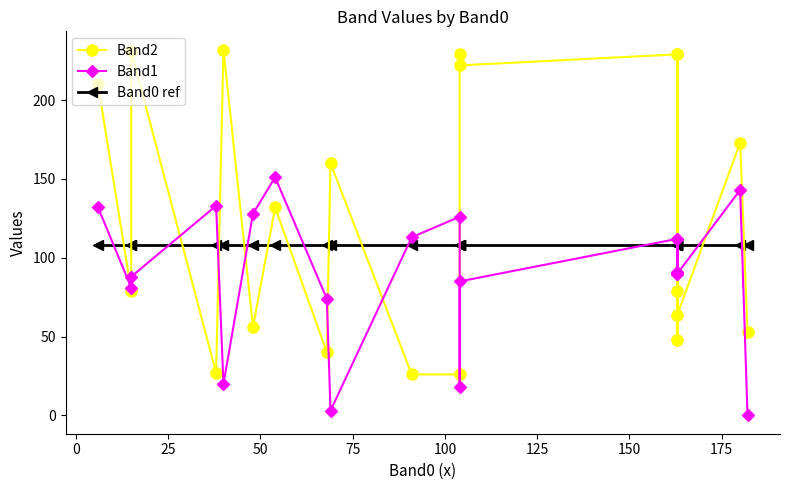

How many data points in Band2 are above 132?

9